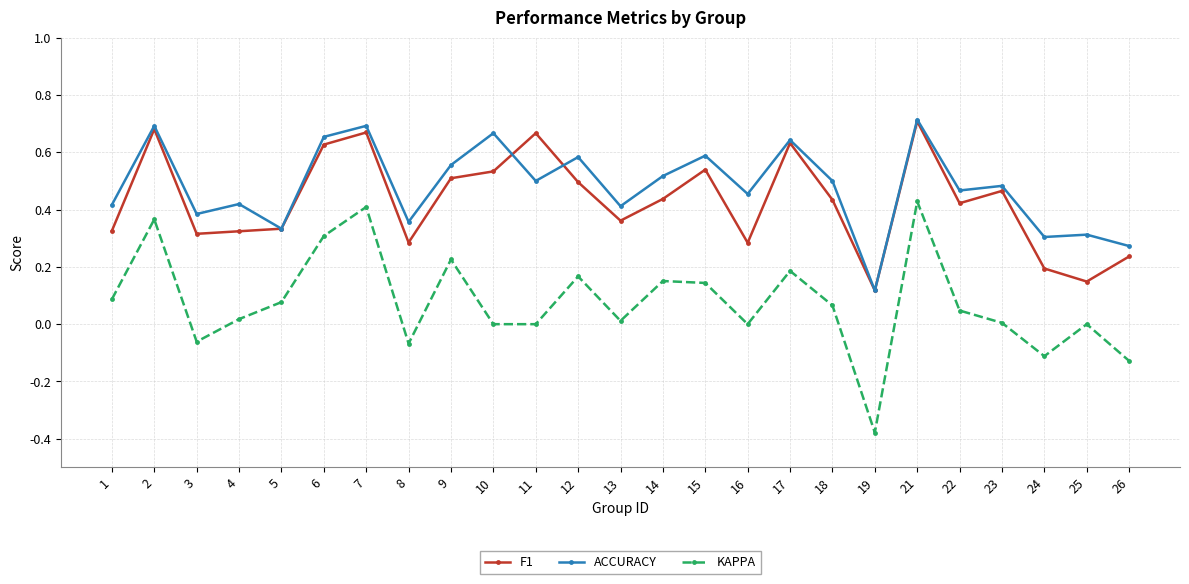

Is it true that ACCURACY equals 0.6 at 12?

True